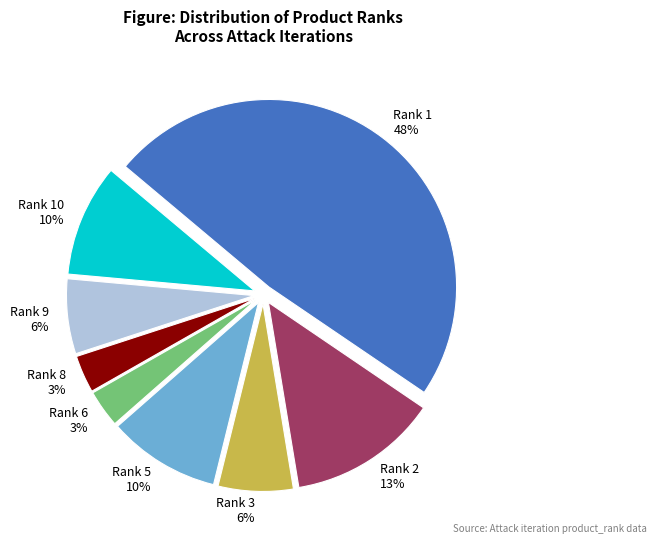

Count the number of slices in the pie.

8